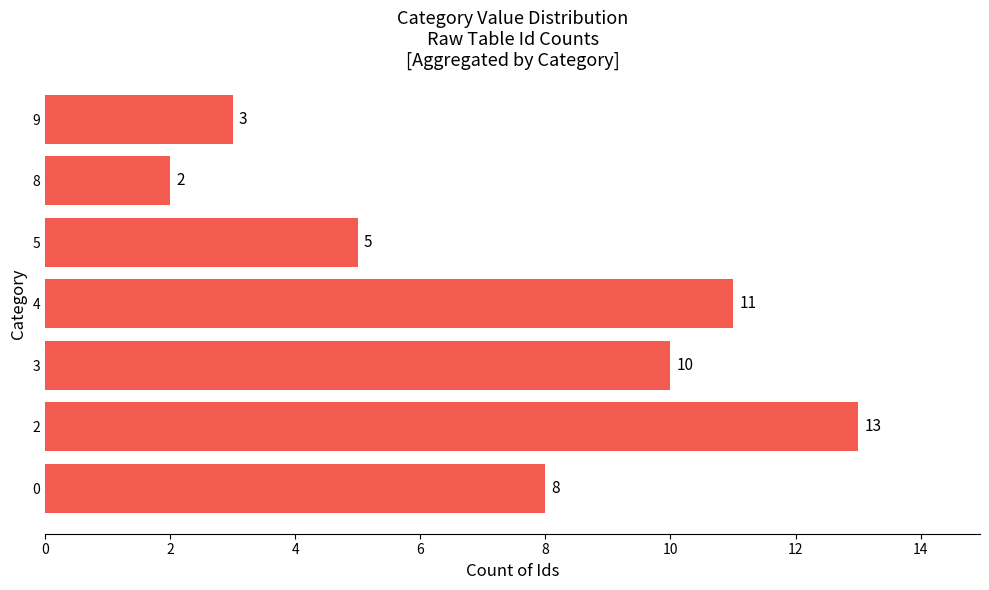

Rank the categories by value from highest to lowest.

2, 4, 3, 0, 5, 9, 8